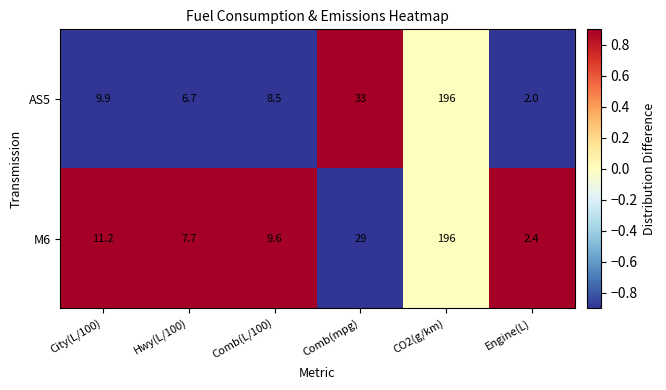

What is the total value across all series at City(L/100)?

21.1